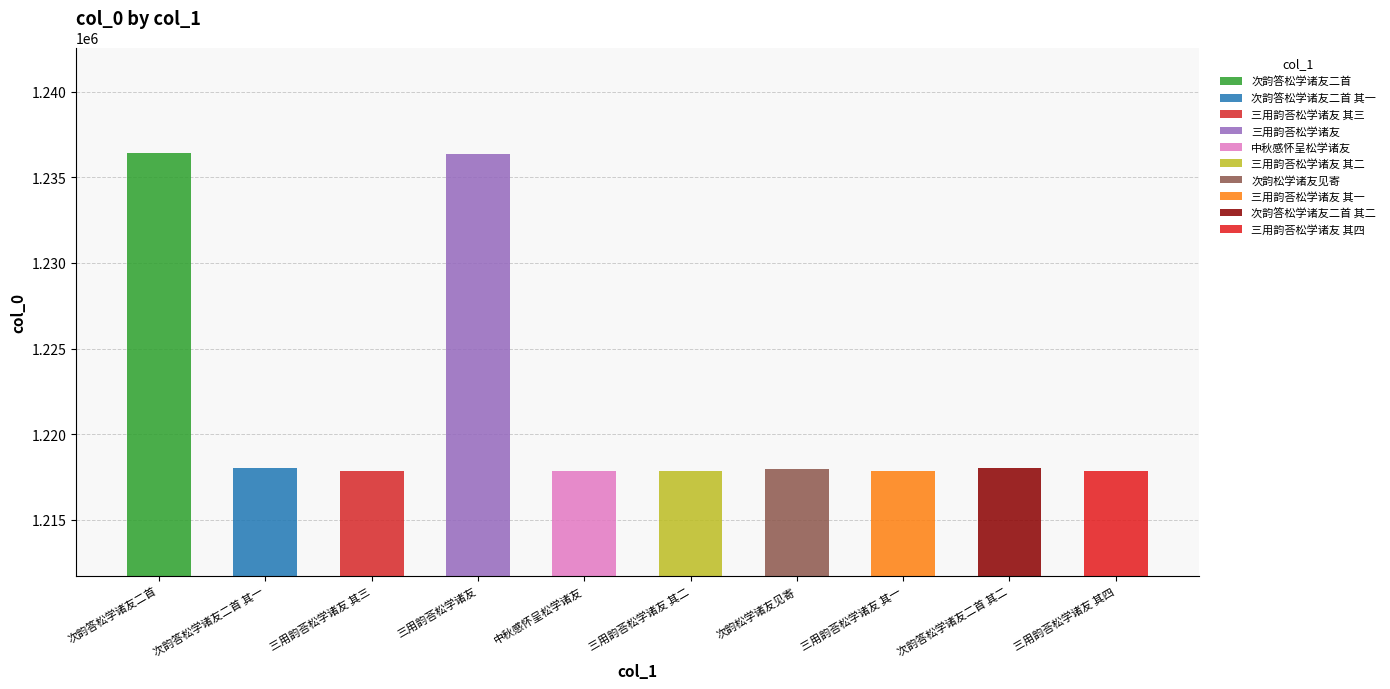

Is it true that the value at 三用韵荅松学诸友 其四 is 1217826?

True